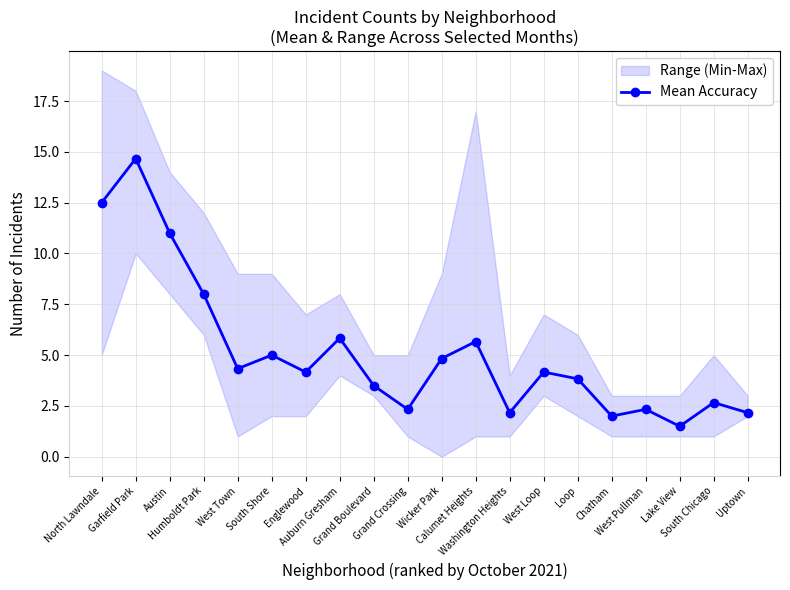

What is the value of the 20th point from the left?

2.2